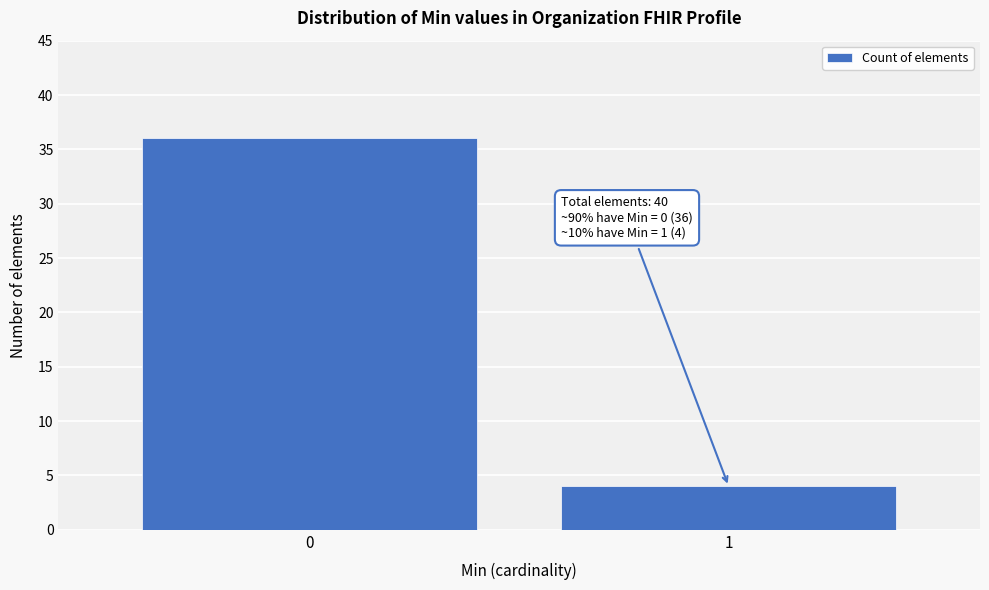

Reading right to left, what are all the values shown in this chart?

1=4	0=36